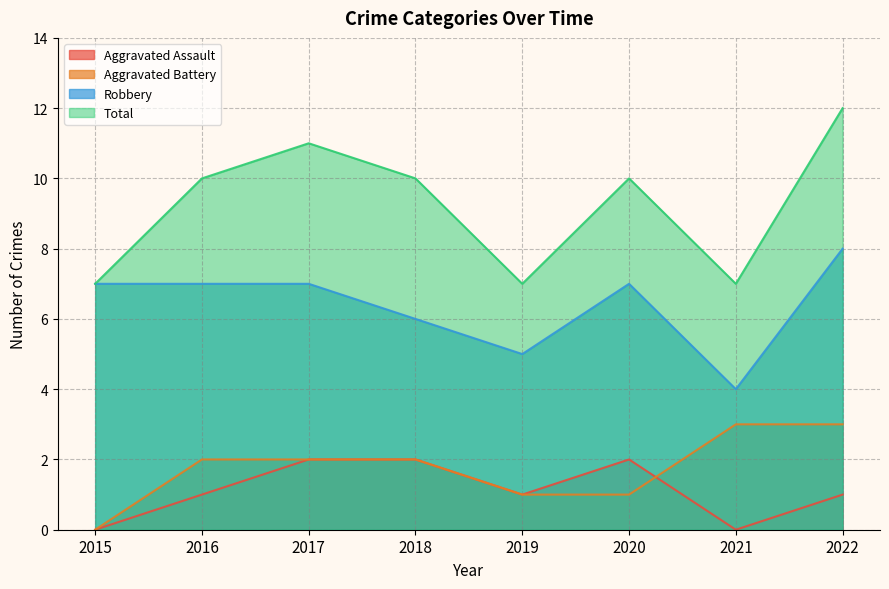

Reading left to right, transcribe all the data shown in this chart.

Aggravated Assault: 0	1	2	2	1	2	0	1
Aggravated Battery: 0	2	2	2	1	1	3	3
Robbery: 7	7	7	6	5	7	4	8
Total: 7	10	11	10	7	10	7	12